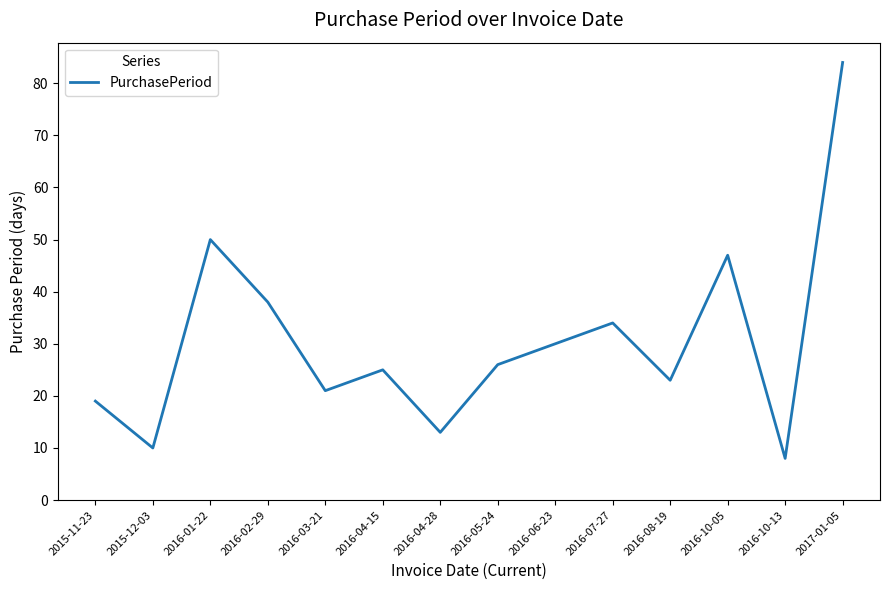

Reading left to right, list all the values displayed in this chart.

19	10	50	38	21	25	13	26	30	34	23	47	8	84